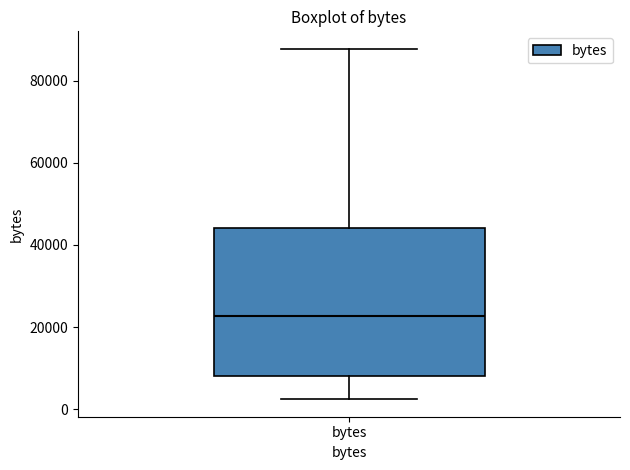

Read this box plot against the y-axis: the position of the median line, the range covered by the box, and the ends of both whiskers. The values are not printed on the chart, so give them approximately, as read against the axis.

median 22000, box 8000 to 44000, whiskers 2000 to 88000